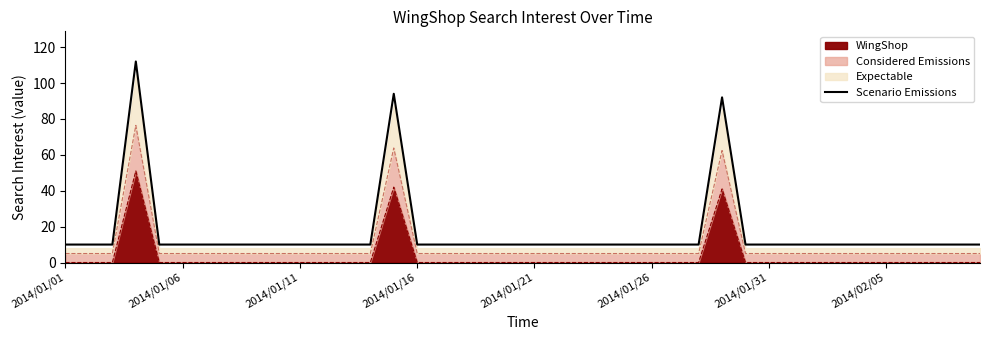

What position from the left is 31?

32